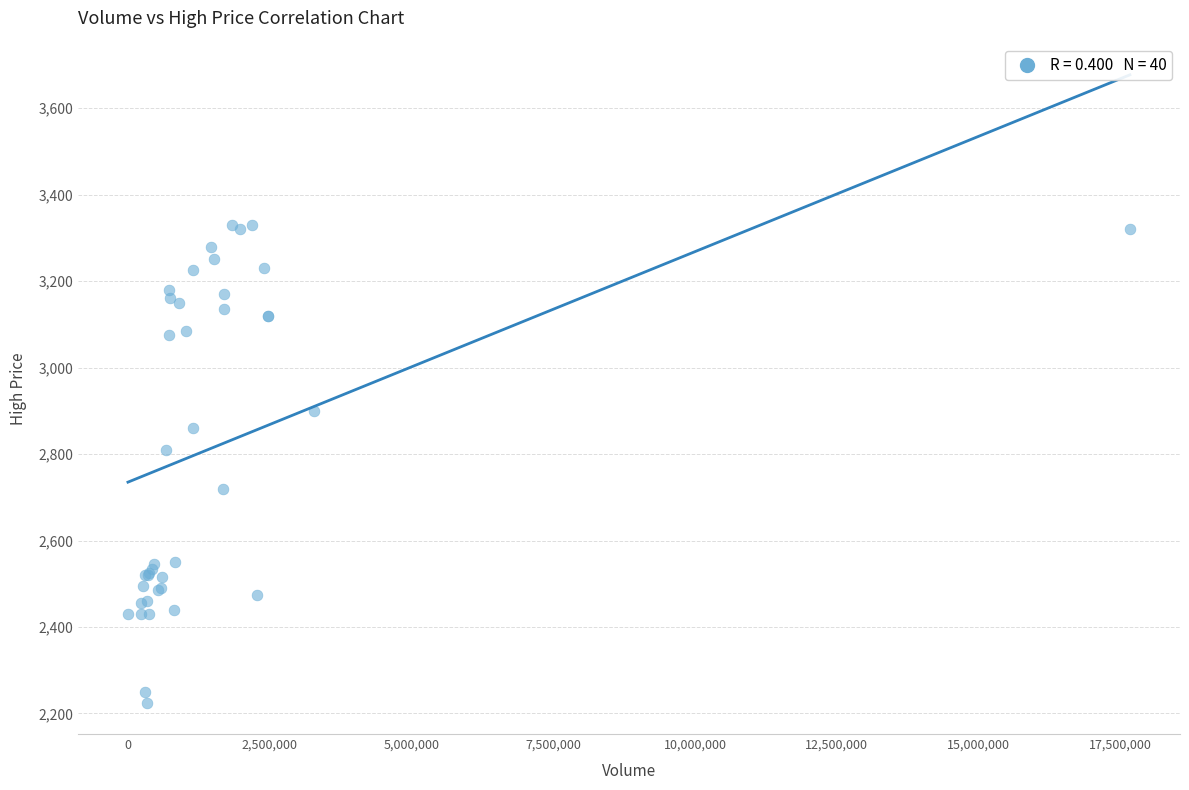

What Y value in the scatter plot is closest to 2777?

2810